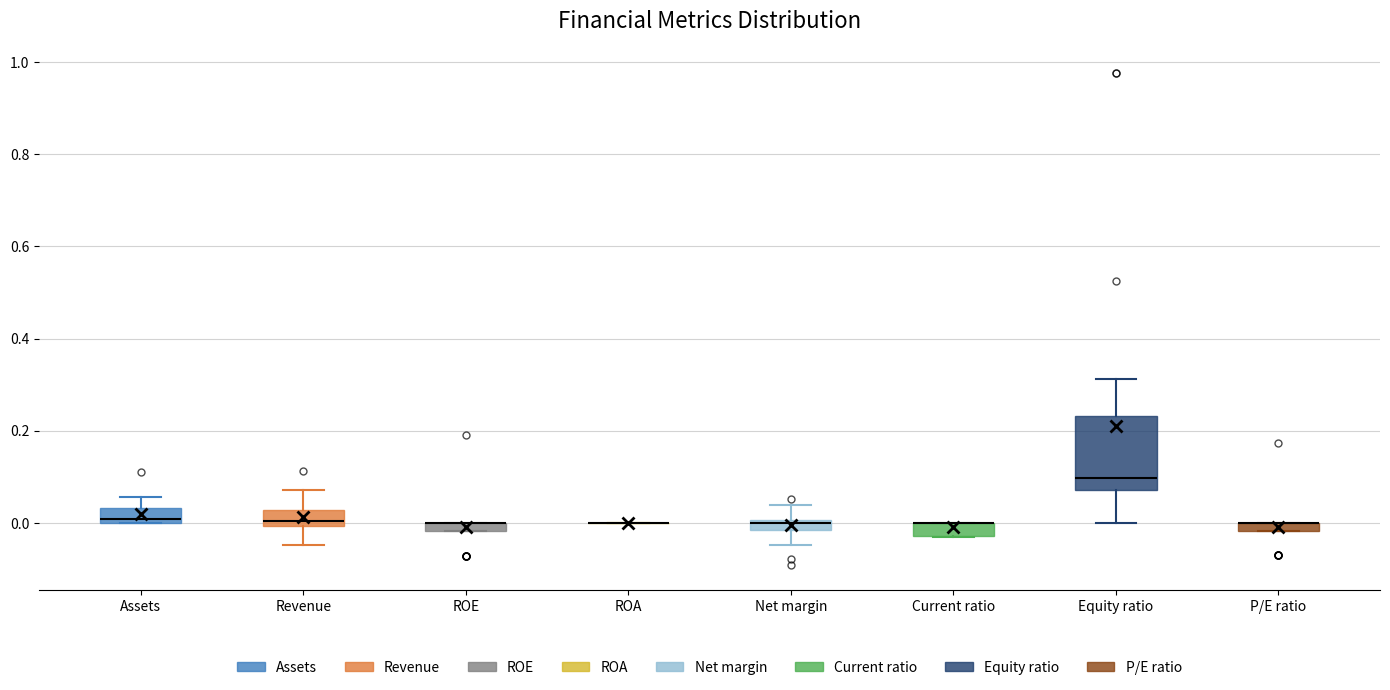

Where is the lower edge of the box for Revenue on the y-axis? The values are not printed on the chart, so give them approximately, as read against the axis.

0.00